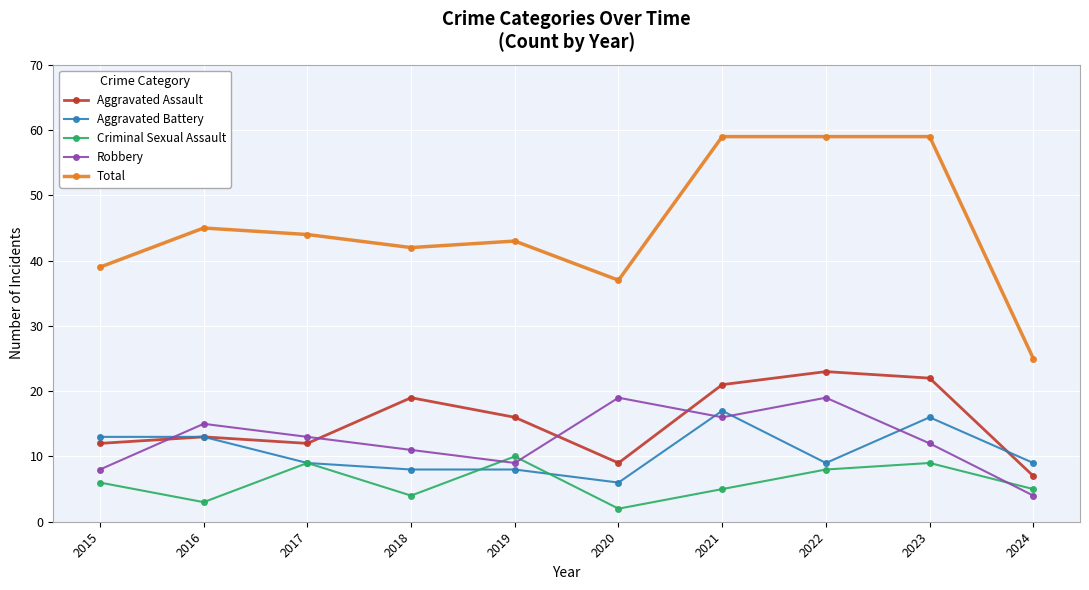

Reading left to right, list all the values displayed in this chart.

Aggravated Assault: 2015=12	2016=13	2017=12	2018=19	2019=16	2020=9	2021=21	2022=23	2023=22	2024=7
Aggravated Battery: 2015=13	2016=13	2017=9	2018=8	2019=8	2020=6	2021=17	2022=9	2023=16	2024=9
Criminal Sexual Assault: 2015=6	2016=3	2017=9	2018=4	2019=10	2020=2	2021=5	2022=8	2023=9	2024=5
Robbery: 2015=8	2016=15	2017=13	2018=11	2019=9	2020=19	2021=16	2022=19	2023=12	2024=4
Total: 2015=39	2016=45	2017=44	2018=42	2019=43	2020=37	2021=59	2022=59	2023=59	2024=25